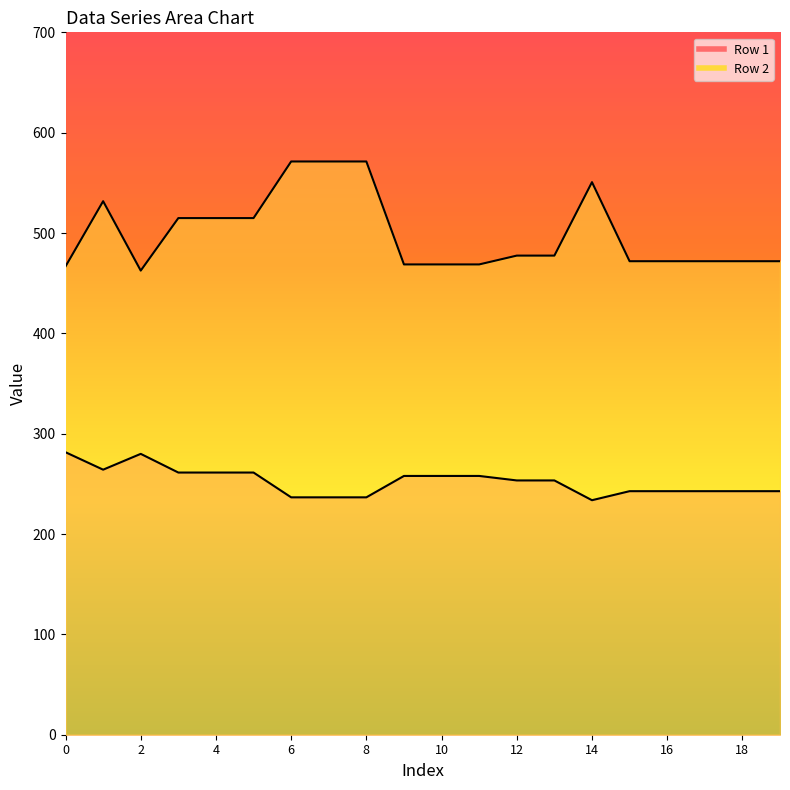

Which series has the largest total across all categories?

Row 2